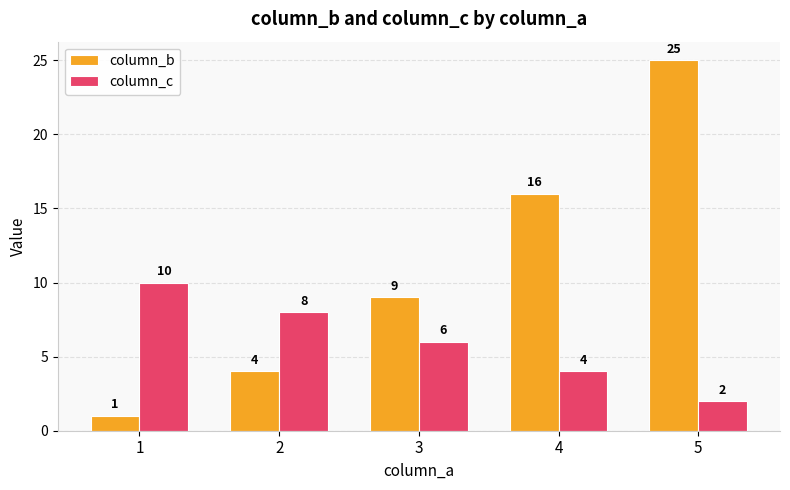

Rank the categories by column_b value from lowest to highest.

1, 2, 3, 4, 5